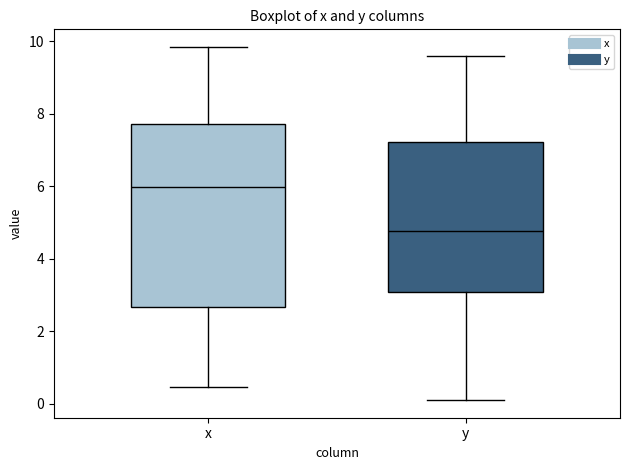

Which box is the tallest, from its lower edge to its upper edge?

x